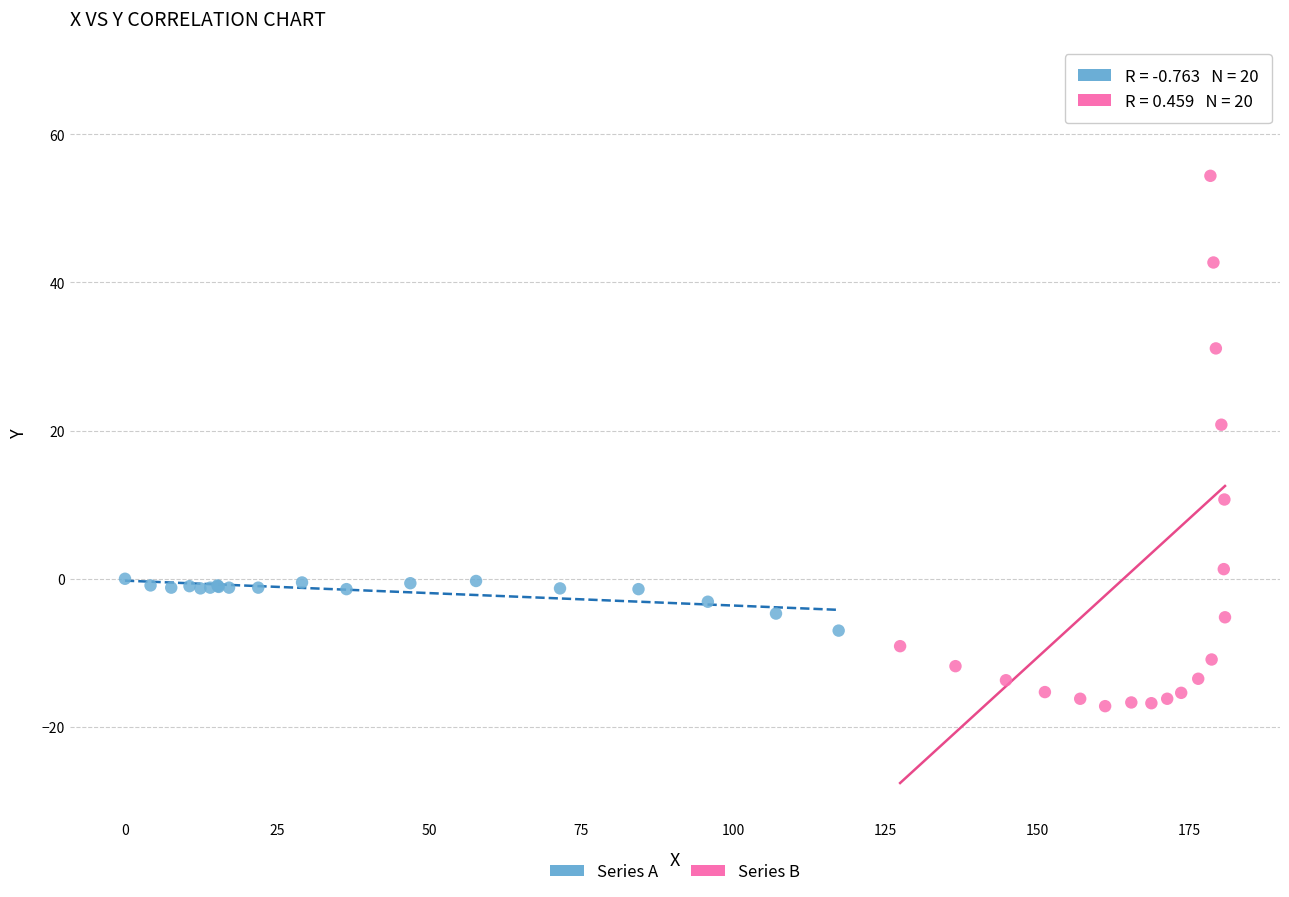

Which series reaches the maximum Y coordinate?

Series B